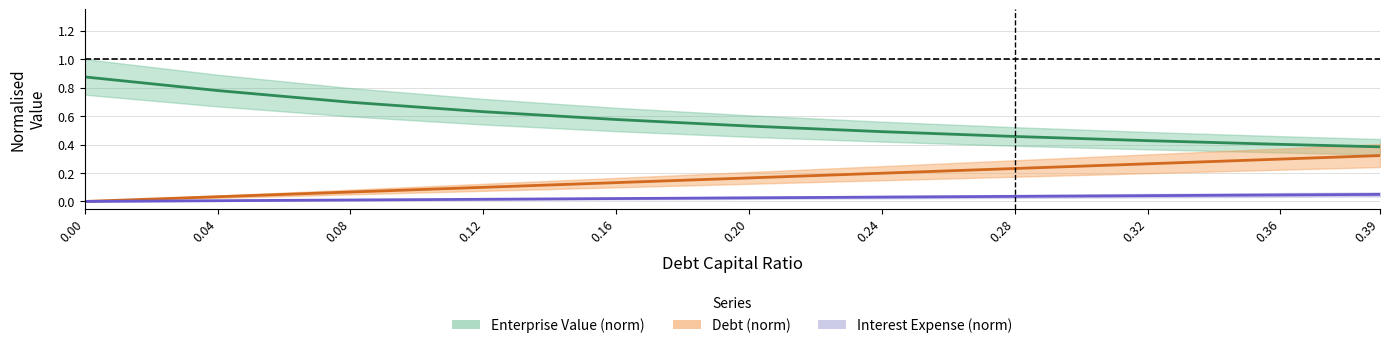

Does the chart have visible grid lines?

Yes